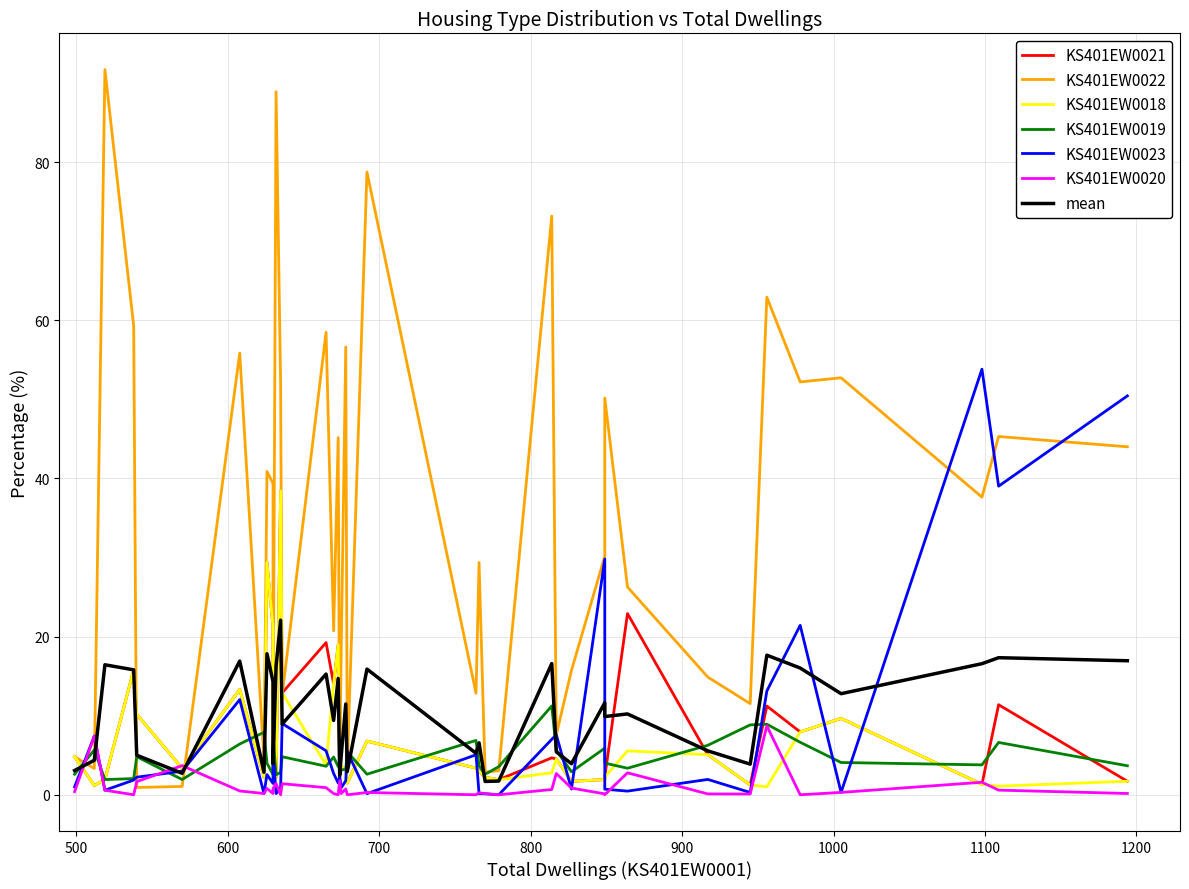

How many values in the KS401EW0023 series exceed 2?

20